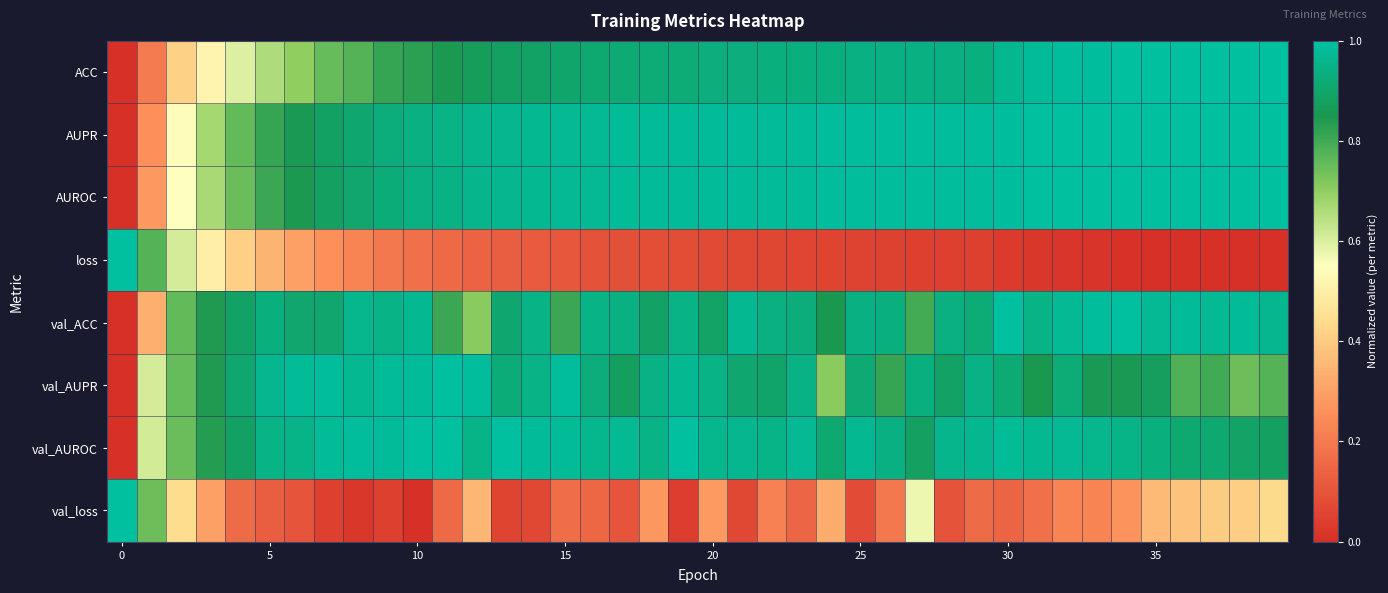

Rank the series by their maximum value, from lowest to highest.

ACC, AUPR, AUROC, loss, val_ACC, val_AUPR, val_AUROC, val_loss